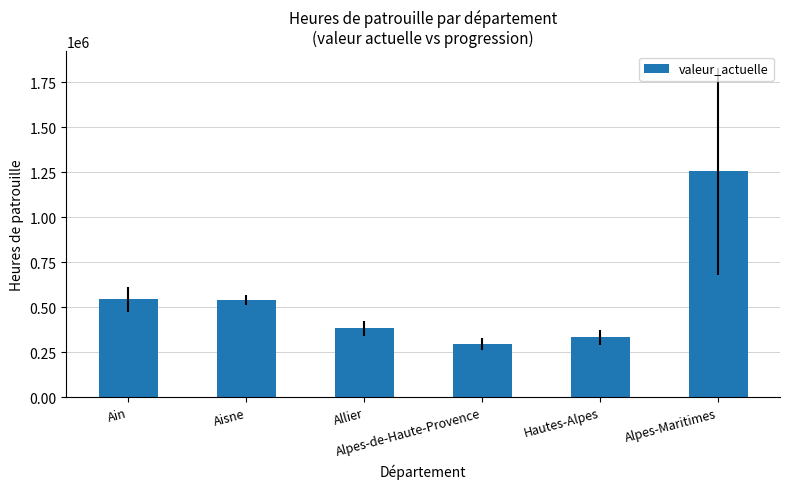

What is the value of the 3rd bar from the left?

381284